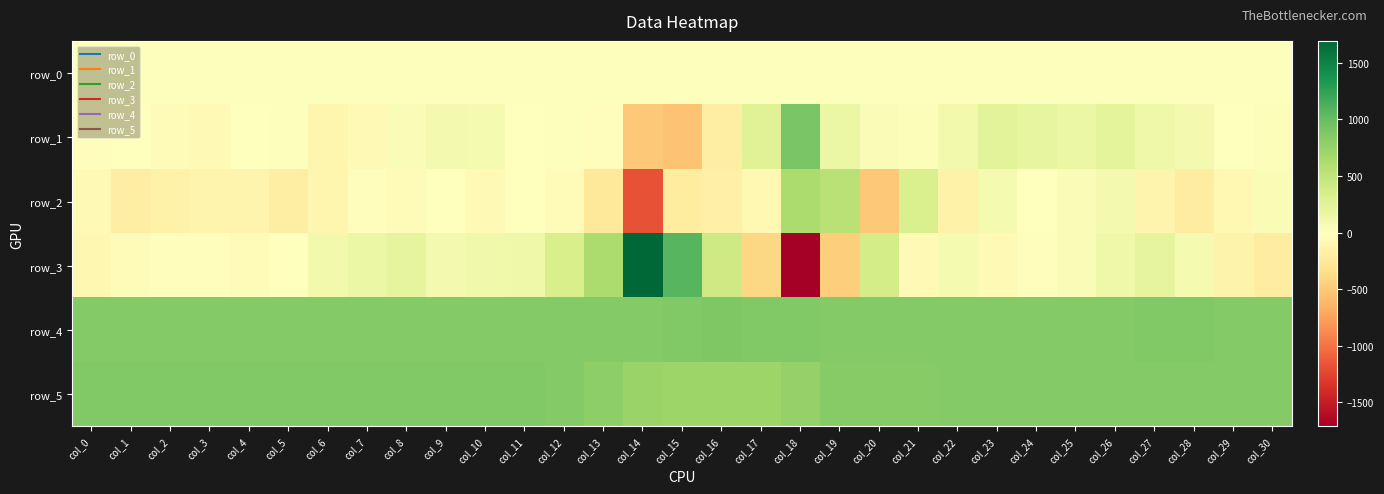

What is the sum of the row_2 values at col_19 and col_27?

415.0